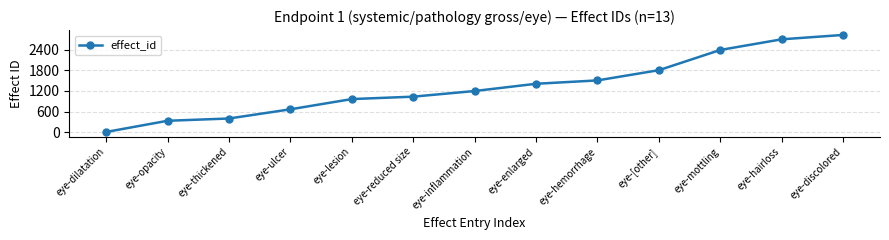

Reading left to right, list all the values displayed in this chart.

10	335	401	668	965	1035	1199	1409	1507	1804	2391	2700	2827